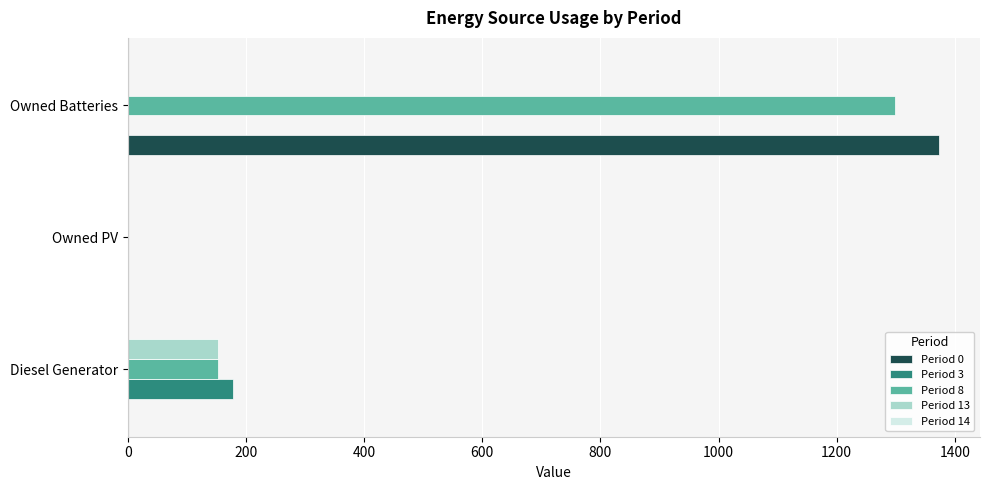

What is the total value across all series at Diesel Generator?

484